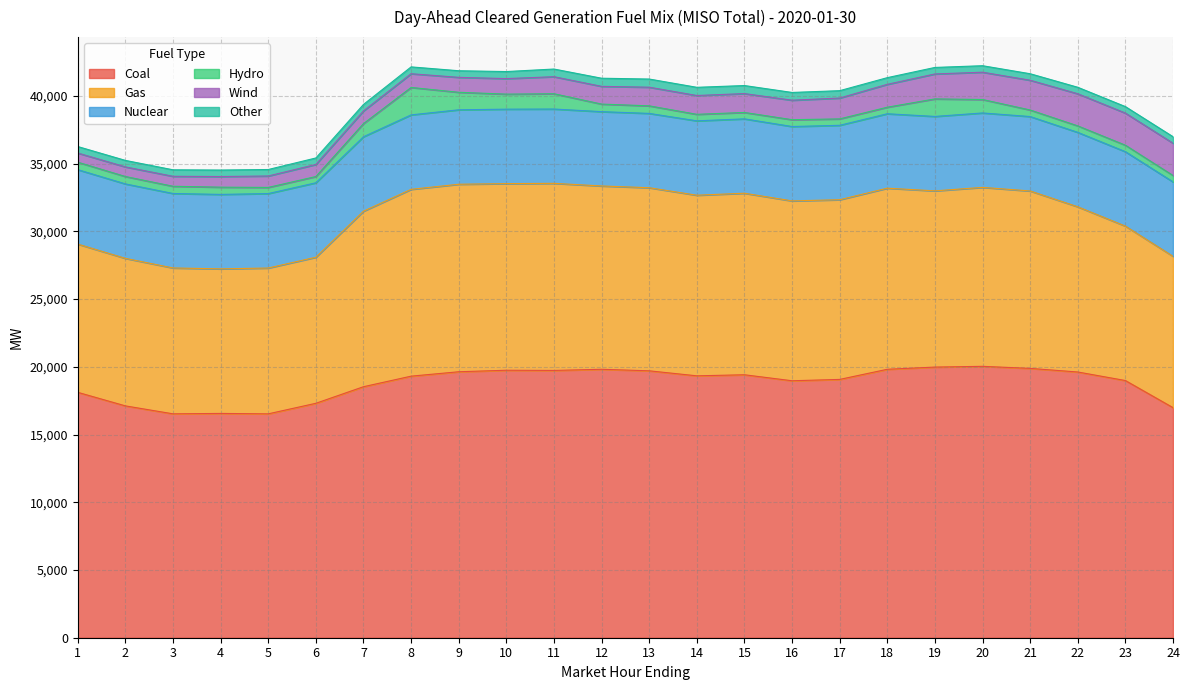

What is the average value of the Other series?

513.5